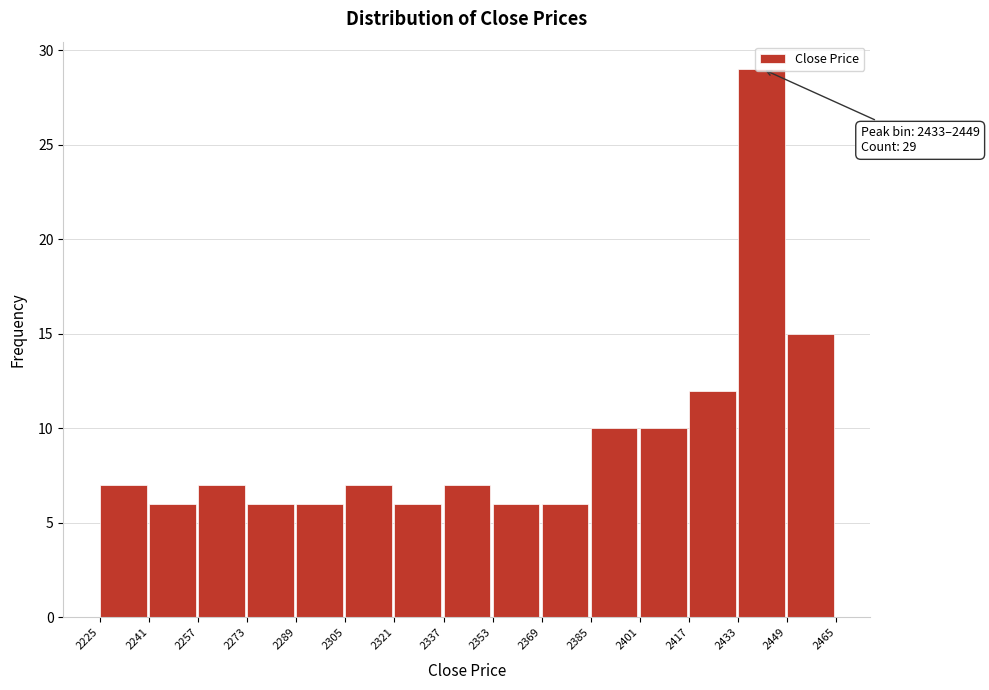

Over which range of the x-axis is the bar tallest?

2433 to 2449